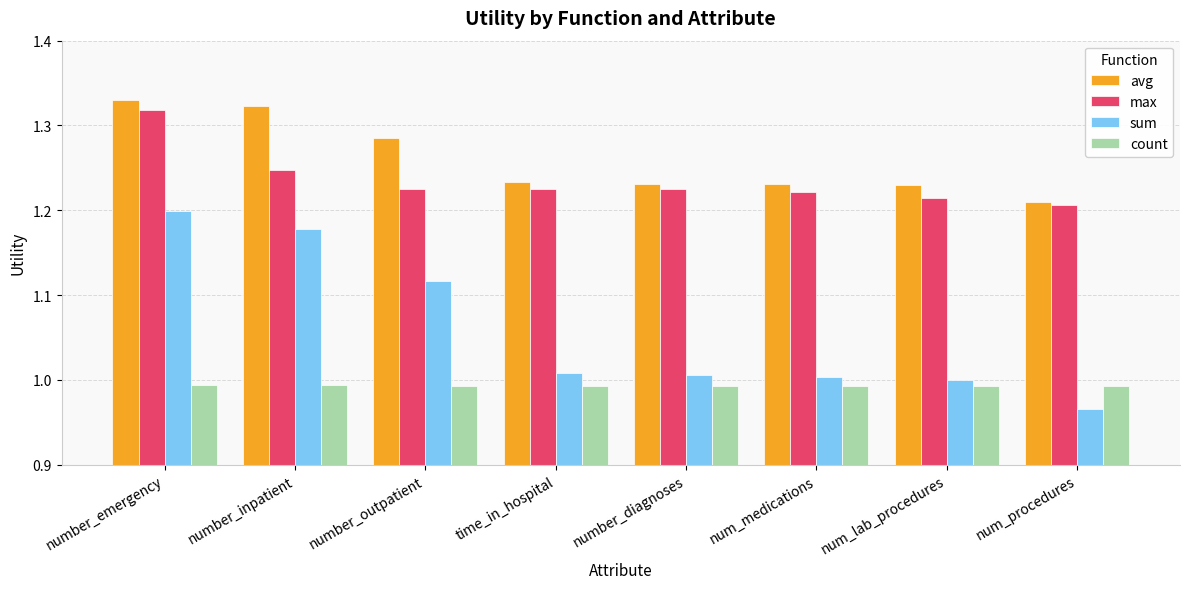

At which category is the sum across all series the highest?

number_emergency